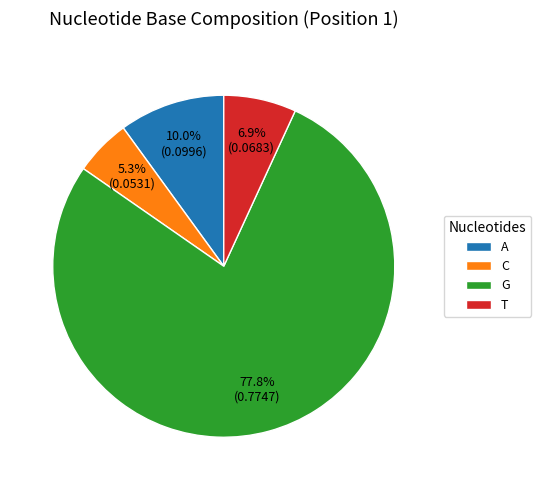

Combined, do T and C account for over 50%?

No